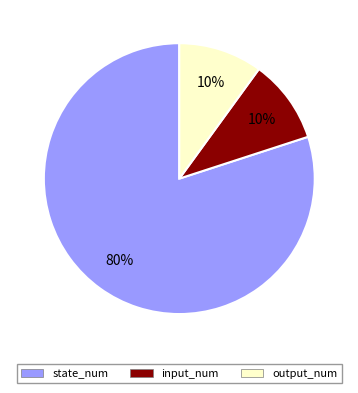

What percentage is the output_num slice, to the nearest percent?

10%